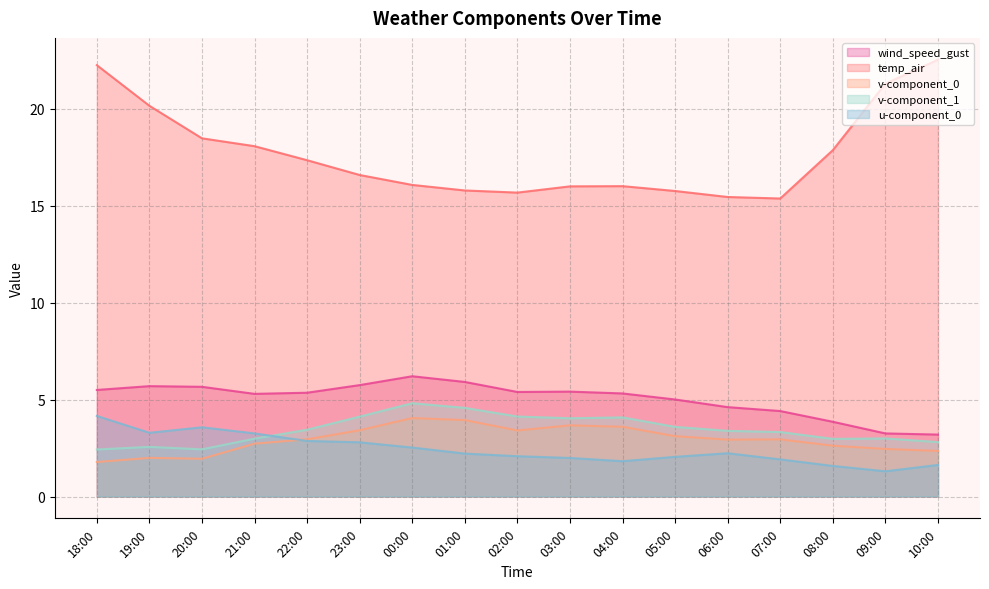

In wind_speed_gust, how many points are higher than both neighbors (excluding endpoints)?

3